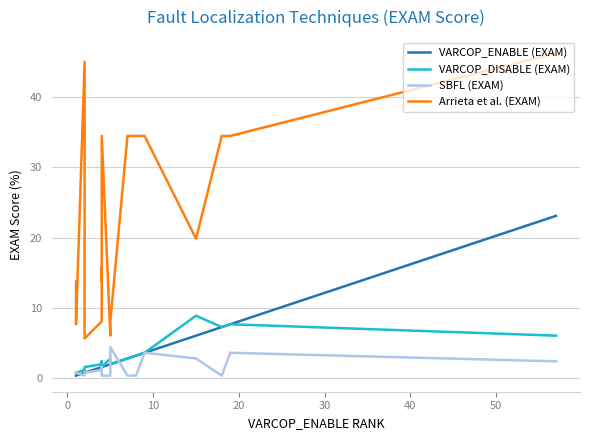

What is the difference between the second highest and minimum values in the SBFL (EXAM) series?

3.2